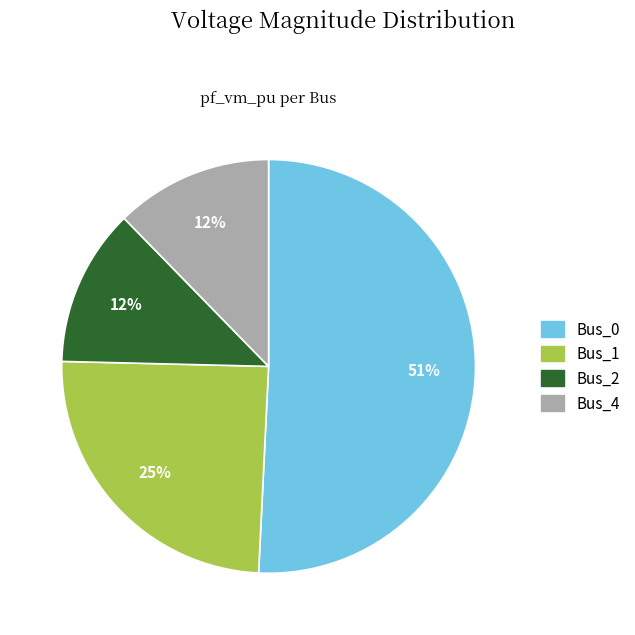

How many segments does this pie chart have?

4